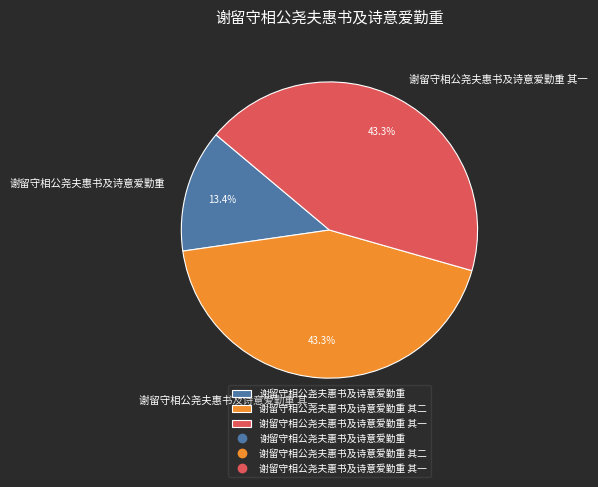

Does any single category account for the majority?

No